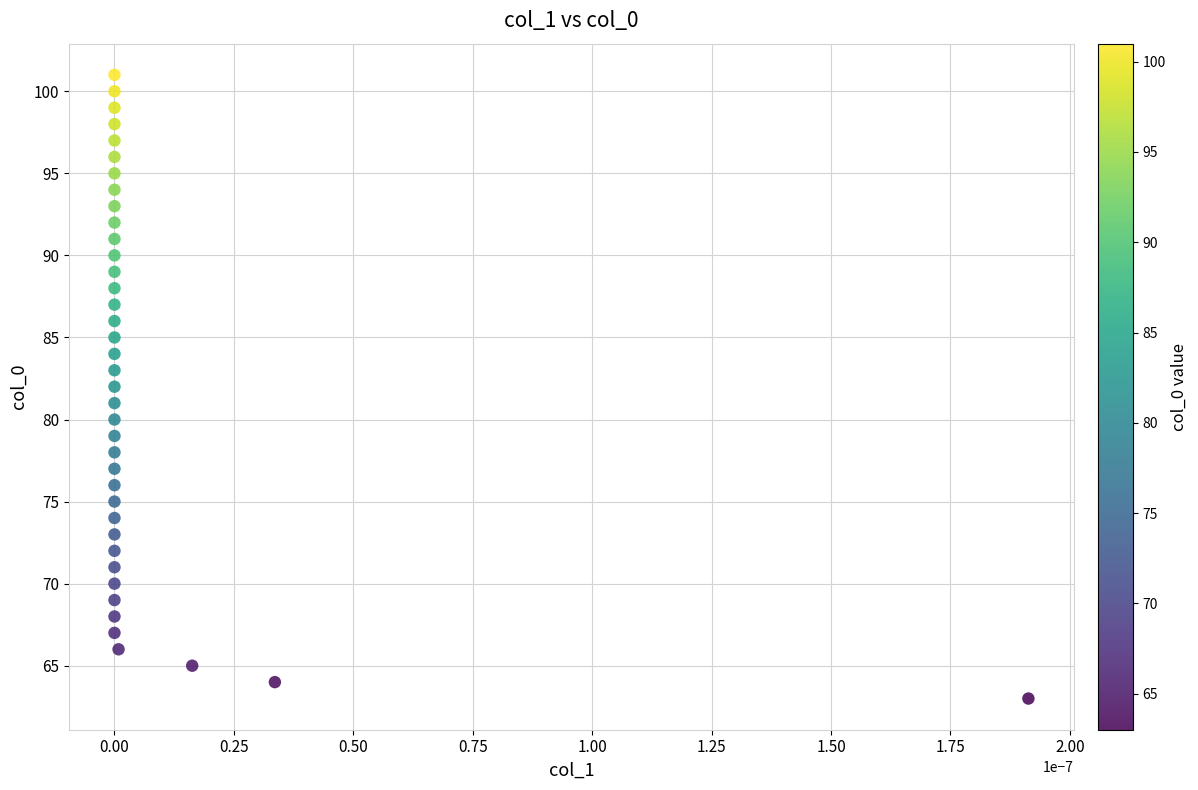

What is the range of Y values (max minus min)?

38